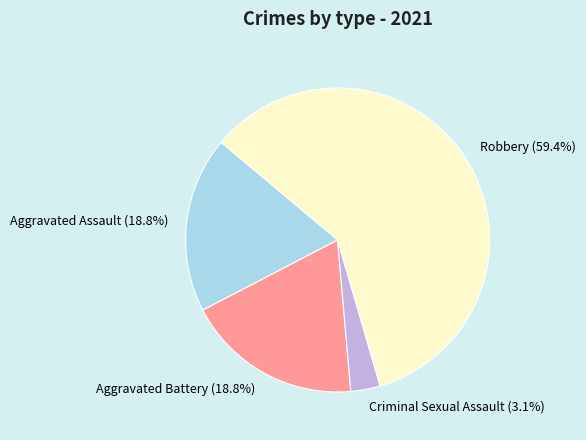

To the nearest percent, what percentage of the pie is Criminal Sexual Assault?

3%